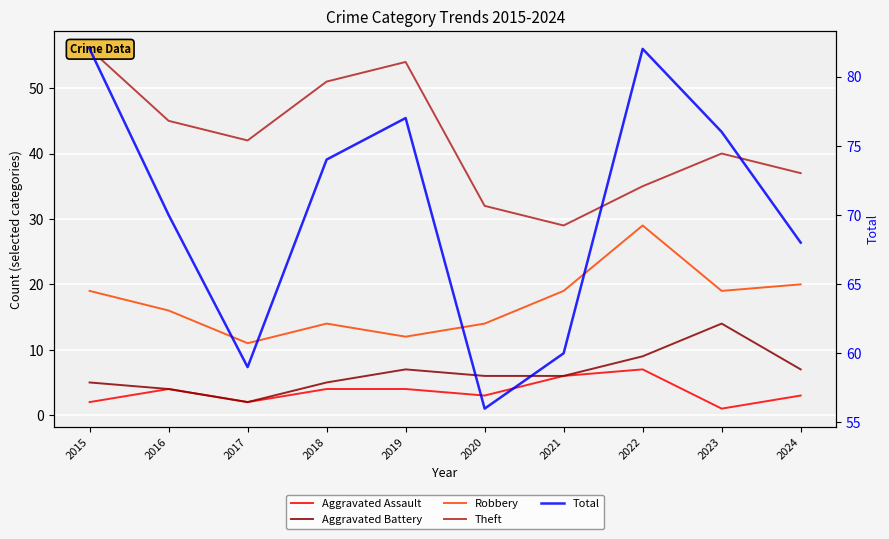

The value of Theft at 2015 is 16. True or false?

False